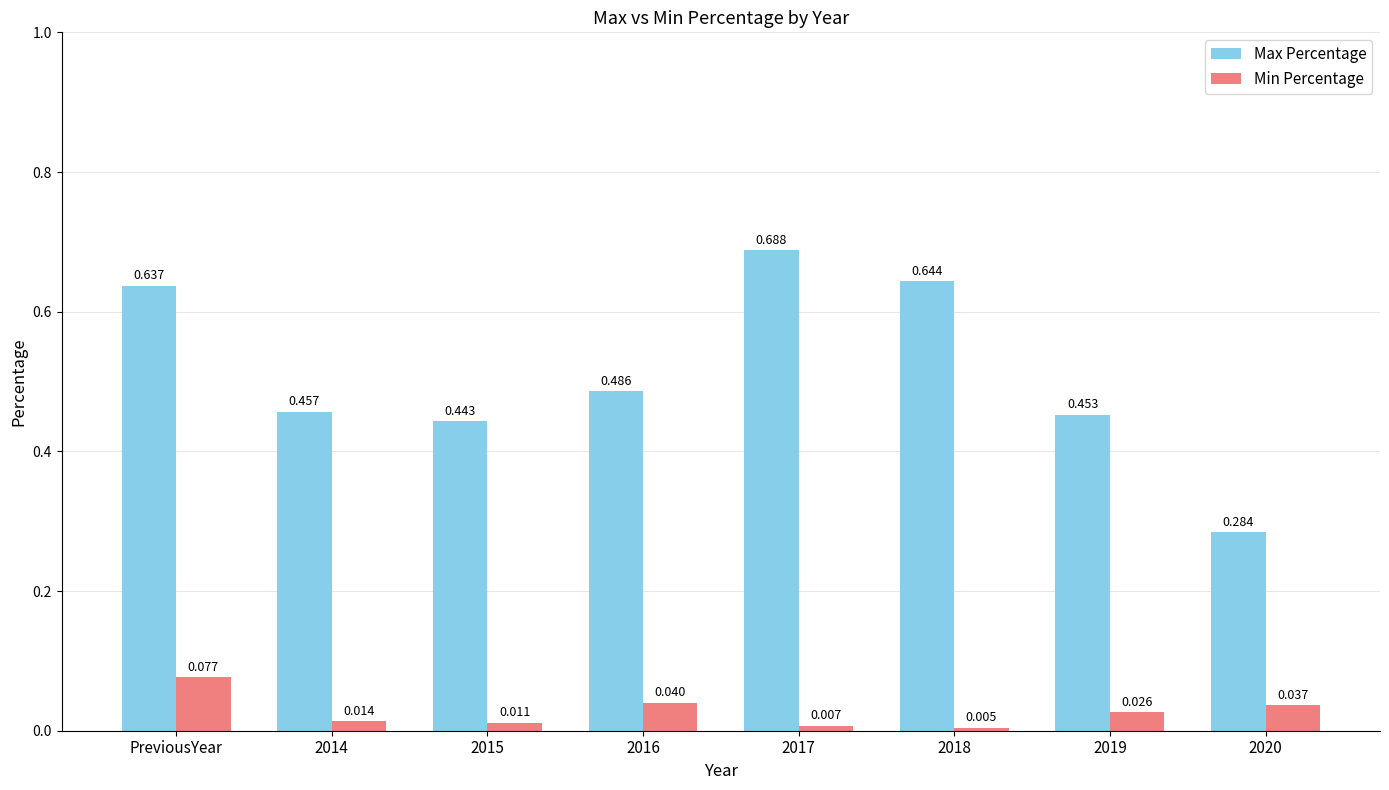

List the series in order of their peak value, highest first.

Max Percentage, Min Percentage